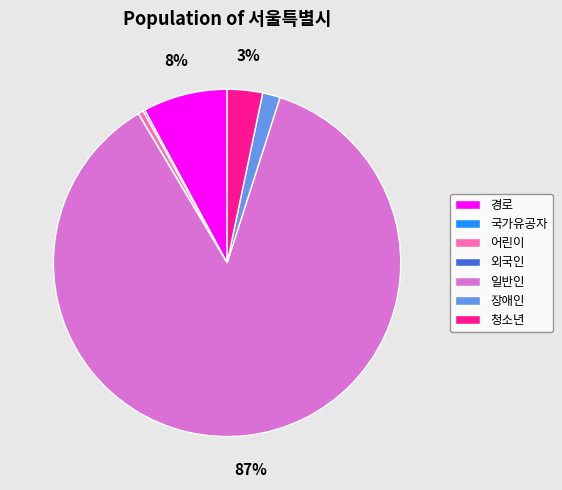

Which has a higher value, 장애인 or 경로?

경로